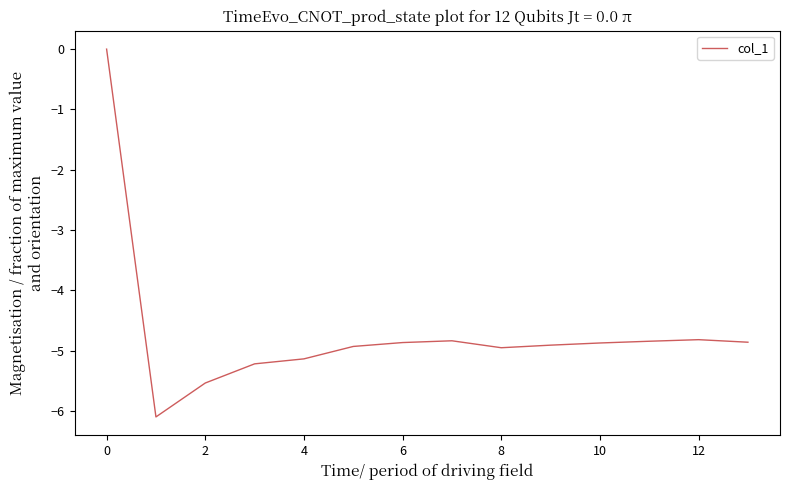

What is the average value?

-4.7